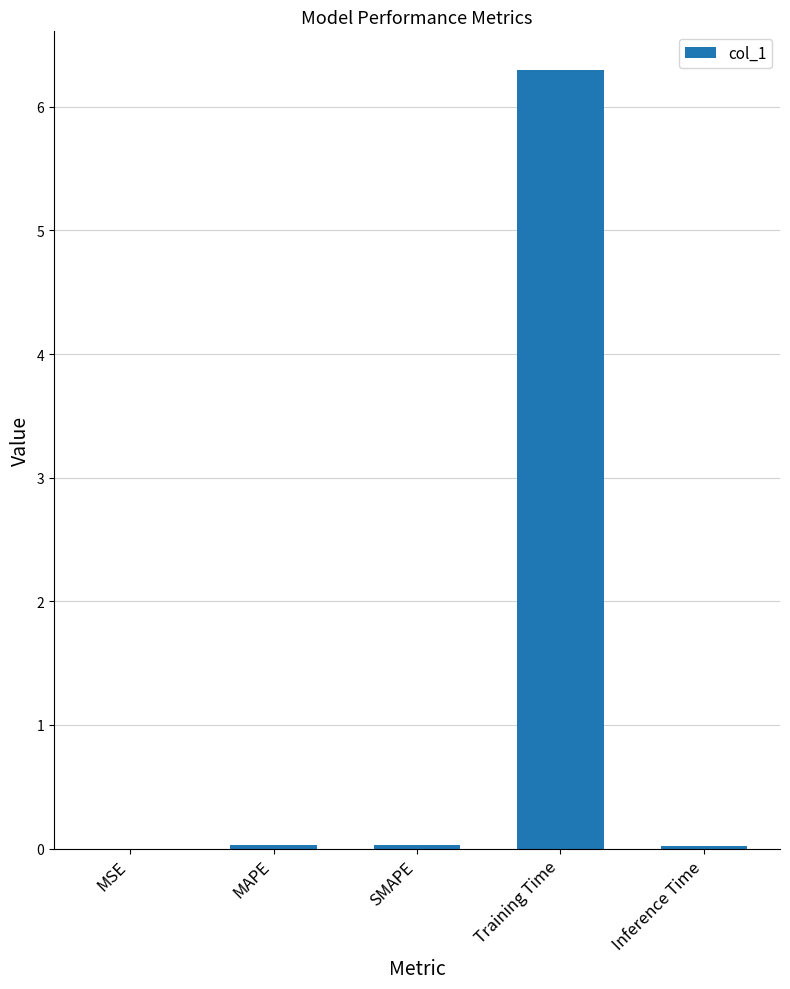

Which category has the highest value across all series?

Training Time